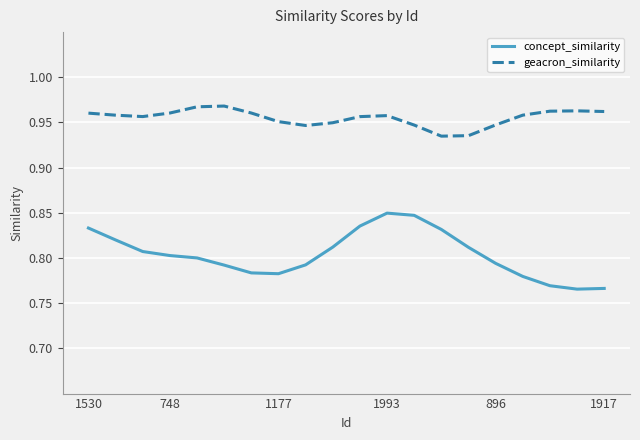

Which series has the widest spread of values?

concept_similarity